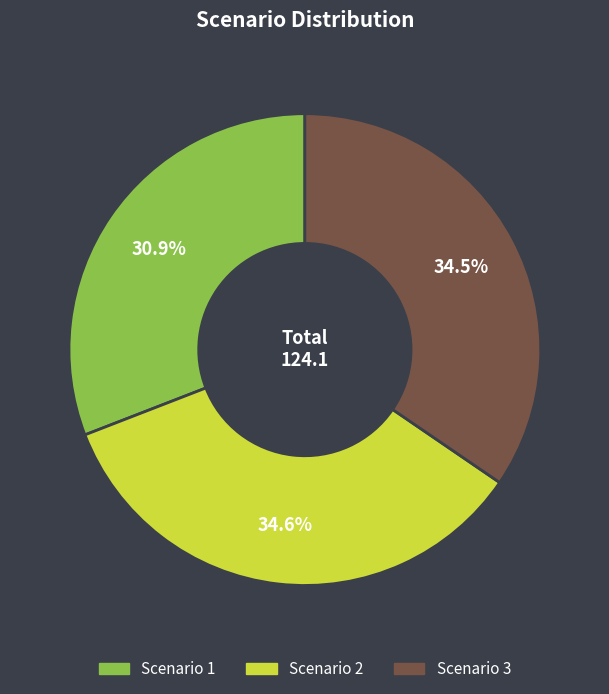

Which category has the smallest portion of the pie?

Scenario 1